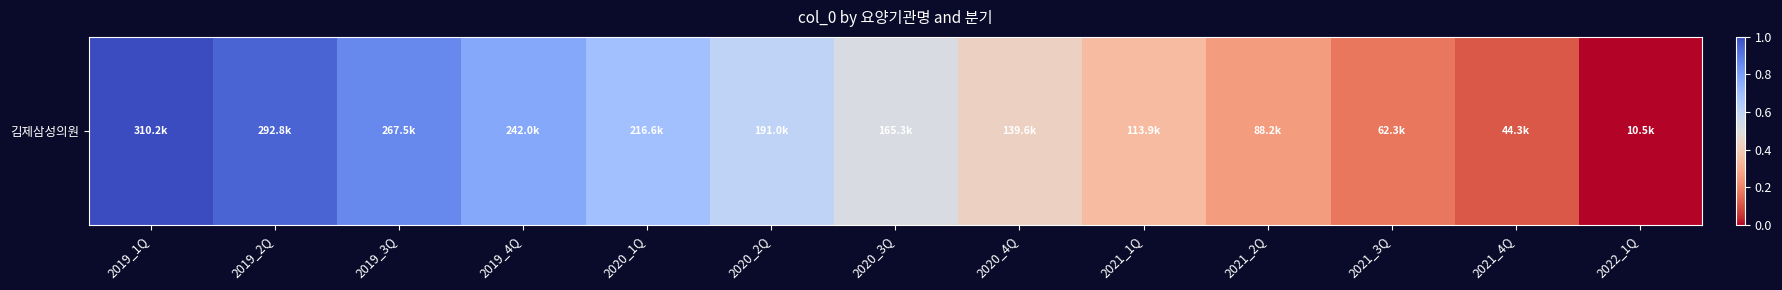

What is the difference between the values at 2021_3Q and 2020_4Q?

0.3